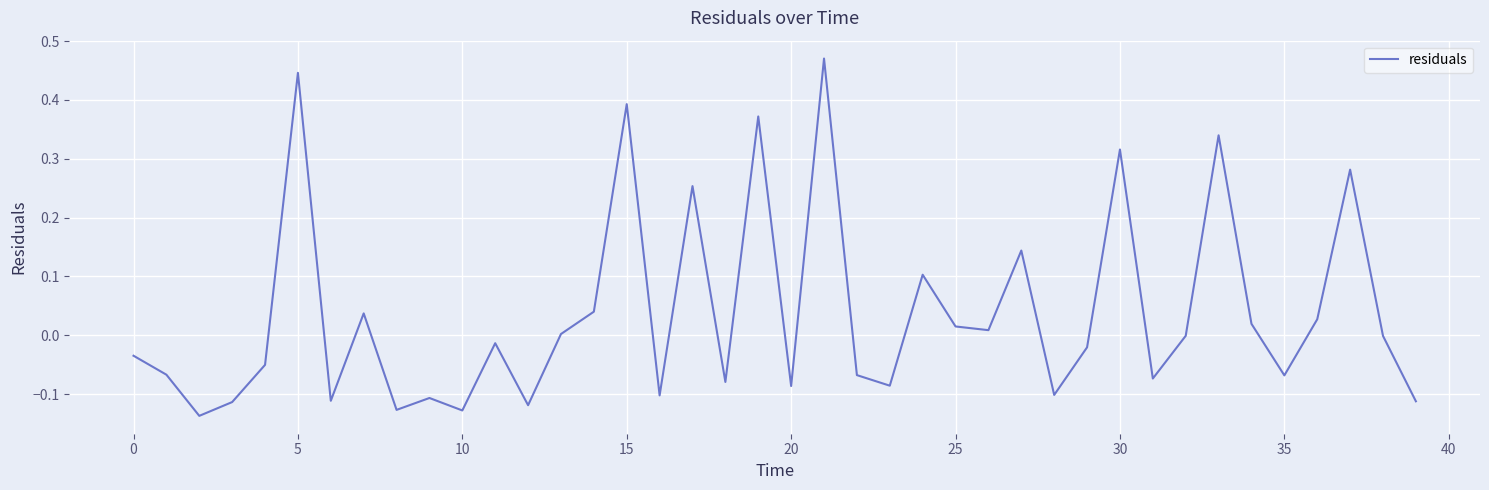

What is the difference between the maximum and minimum values?

0.6